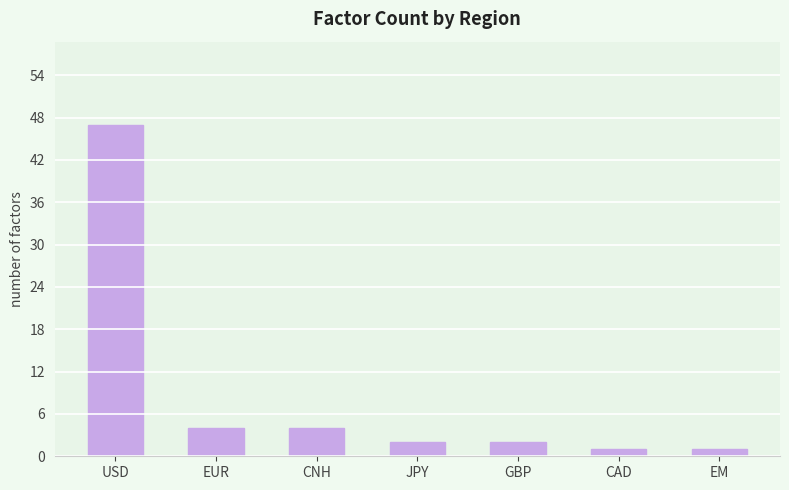

Which category has the highest value across all series?

USD